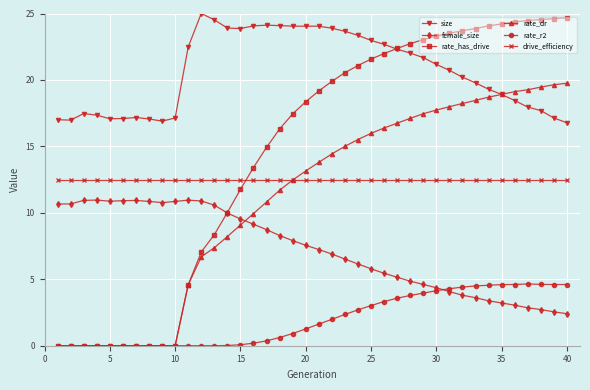

How many values in the size series are below 21?

20